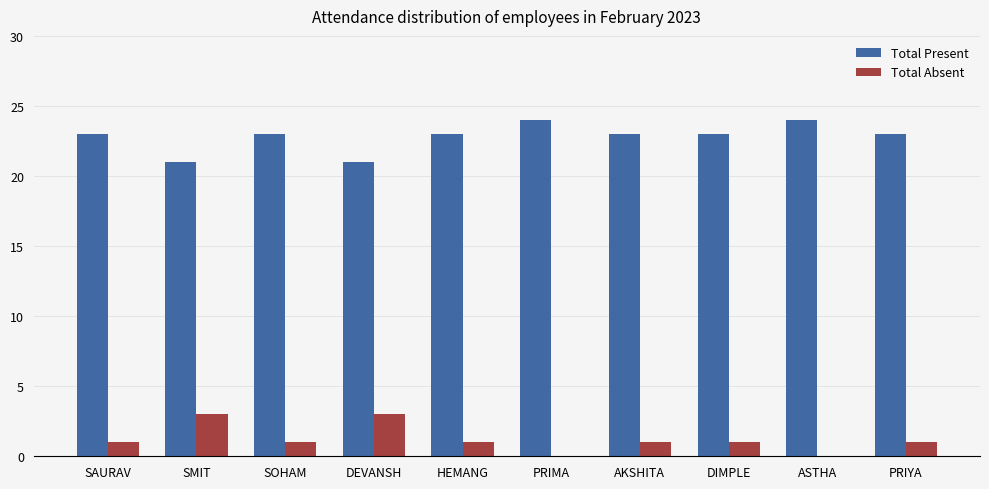

Reading left to right, what are all the values shown in this chart?

Total Present: 23	21	23	21	23	24	23	23	24	23
Total Absent: 1	3	1	3	1	0	1	1	0	1